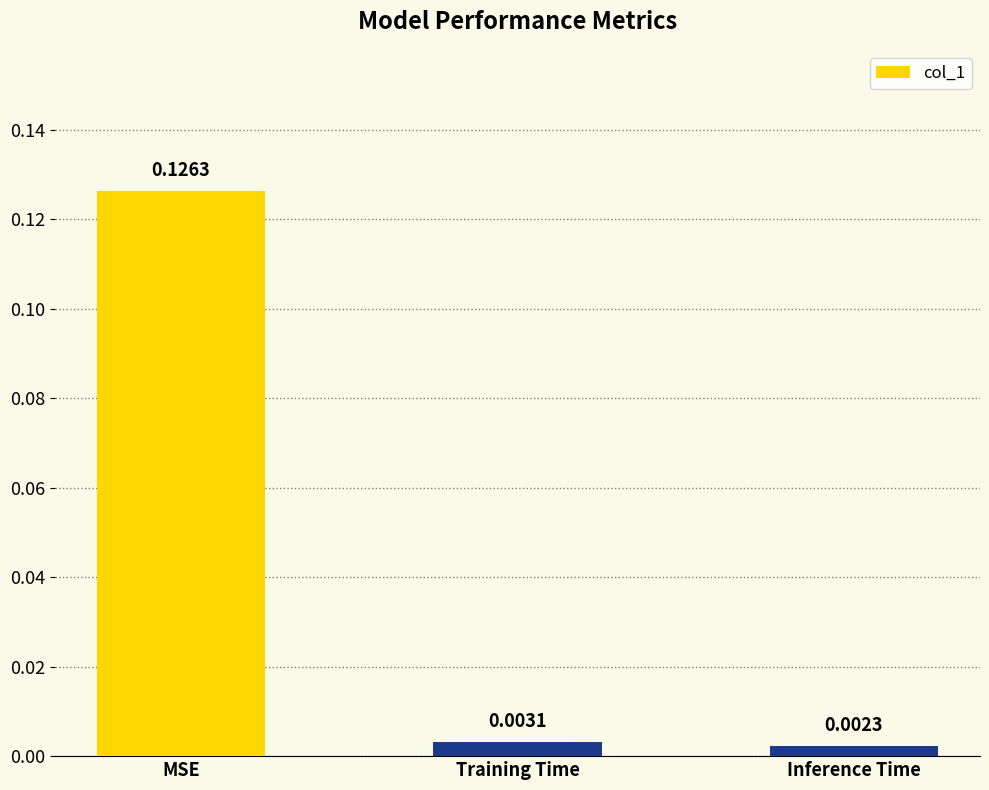

What is the label of the 3rd bar from the right?

MSE